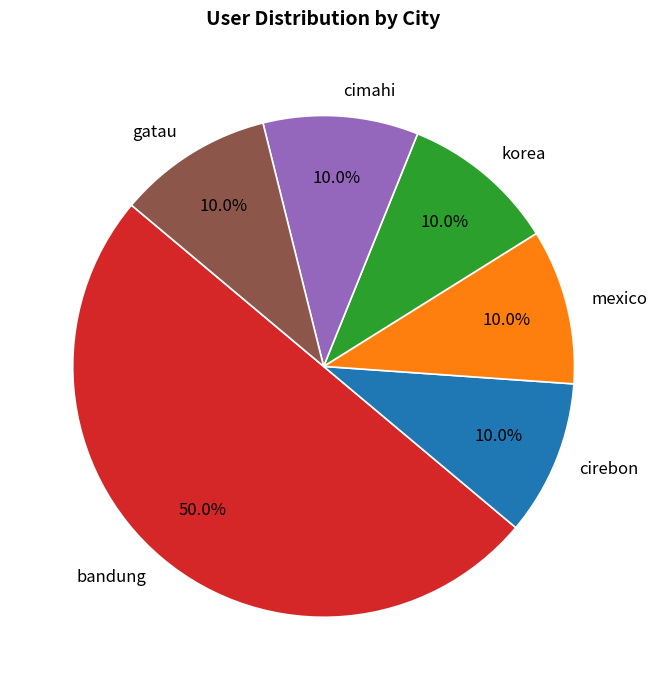

What percentage do bandung and mexico together represent?

60.0%